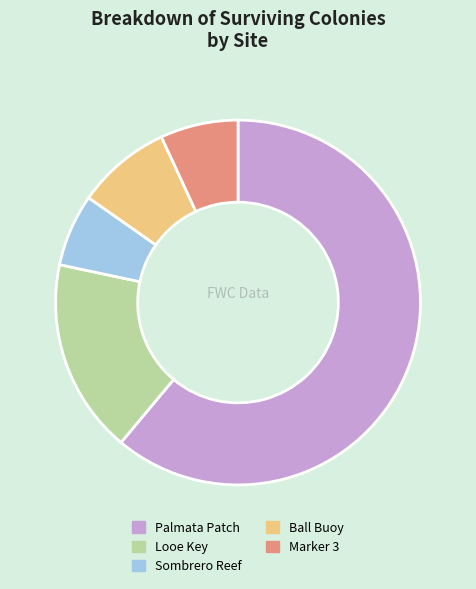

Between Palmata Patch and Sombrero Reef, which is larger?

Palmata Patch